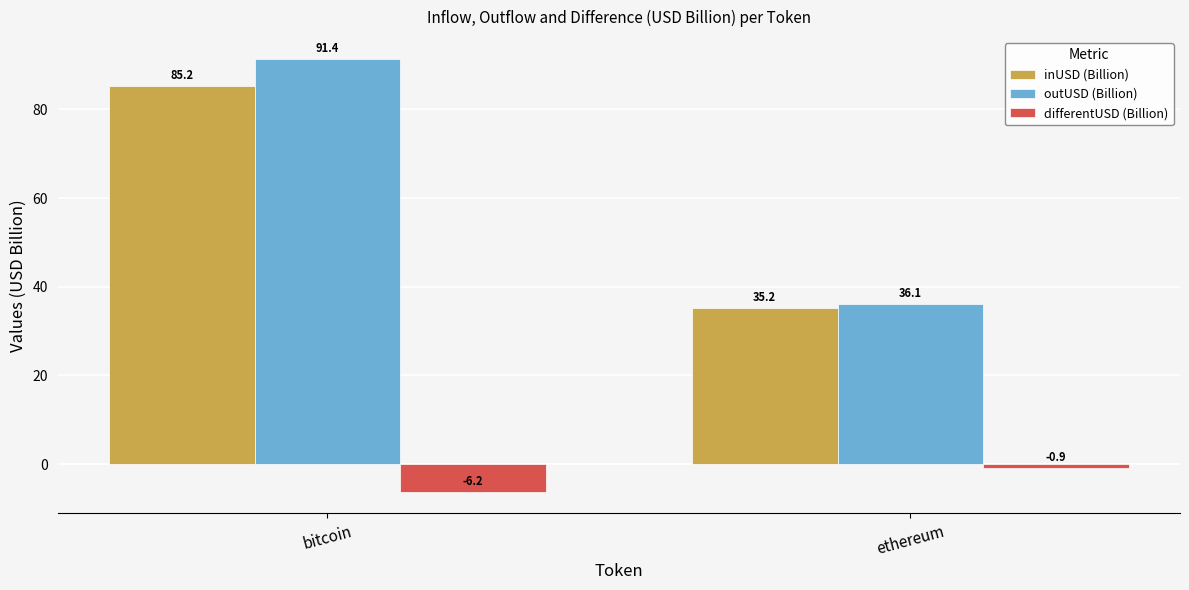

Is the value of outUSD (Billion) at ethereum greater than the value of inUSD (Billion) at ethereum?

Yes